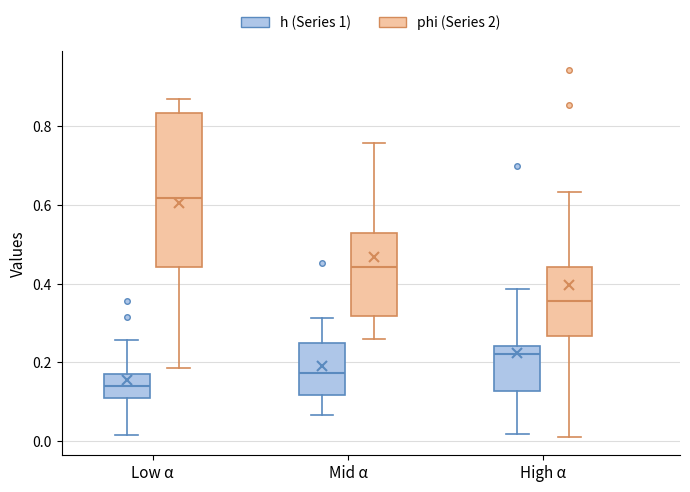

Reading left to right, read every box against the y-axis: the position of its median line, the range the box covers, and the ends of its whiskers. The values are not printed on the chart, so give them approximately, as read against the axis.

Low α (h (Series 1)): median 0.14, box 0.10 to 0.18, whiskers 0.02 to 0.26
Low α (phi (Series 2)): median 0.62, box 0.44 to 0.84, whiskers 0.18 to 0.86
Mid α (h (Series 1)): median 0.18, box 0.12 to 0.24, whiskers 0.06 to 0.32
Mid α (phi (Series 2)): median 0.44, box 0.32 to 0.52, whiskers 0.26 to 0.76
High α (h (Series 1)): median 0.22, box 0.12 to 0.24, whiskers 0.02 to 0.38
High α (phi (Series 2)): median 0.36, box 0.26 to 0.44, whiskers 0.02 to 0.64